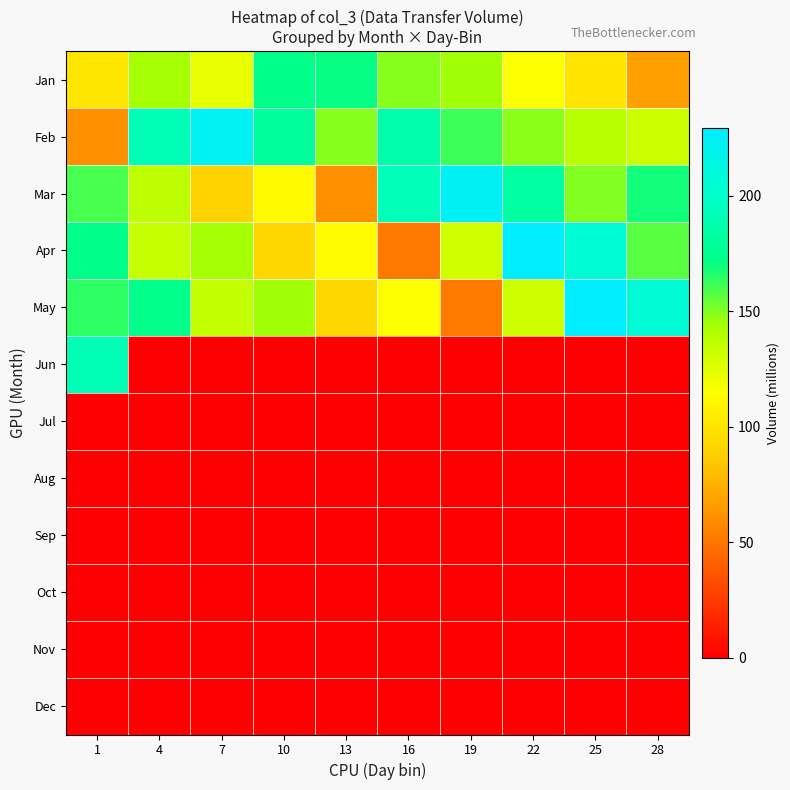

Reading left to right, transcribe all the data shown in this chart.

Jan: 1=101.2	4=144.2	7=122.6	10=172.7	13=170.8	16=149.0	19=144.7	22=115.8	25=100.0	28=67.4
Feb: 1=61.2	4=190.9	7=221.9	10=180.0	13=149.0	16=186.7	19=161.7	22=148.3	25=138.3	28=132.5
Mar: 1=160.0	4=136.7	7=90.0	10=111.7	13=61.7	16=192.3	19=223.7	22=182.3	25=149.7	28=168.7
Apr: 1=172.0	4=133.7	7=143.7	10=92.0	13=113.7	16=51.3	19=130.7	22=228.3	25=205.0	28=157.3
May: 1=164.2	4=173.0	7=134.7	10=144.7	13=93.0	16=114.7	19=52.3	22=131.7	25=229.3	28=206.0
Jun: 1=191.5	4=0.0	7=0.0	10=0.0	13=0.0	16=0.0	19=0.0	22=0.0	25=0.0	28=0.0
Jul: 1=0.0	4=0.0	7=0.0	10=0.0	13=0.0	16=0.0	19=0.0	22=0.0	25=0.0	28=0.0
Aug: 1=0.0	4=0.0	7=0.0	10=0.0	13=0.0	16=0.0	19=0.0	22=0.0	25=0.0	28=0.0
Sep: 1=0.0	4=0.0	7=0.0	10=0.0	13=0.0	16=0.0	19=0.0	22=0.0	25=0.0	28=0.0
Oct: 1=0.0	4=0.0	7=0.0	10=0.0	13=0.0	16=0.0	19=0.0	22=0.0	25=0.0	28=0.0
Nov: 1=0.0	4=0.0	7=0.0	10=0.0	13=0.0	16=0.0	19=0.0	22=0.0	25=0.0	28=0.0
Dec: 1=0.0	4=0.0	7=0.0	10=0.0	13=0.0	16=0.0	19=0.0	22=0.0	25=0.0	28=0.0